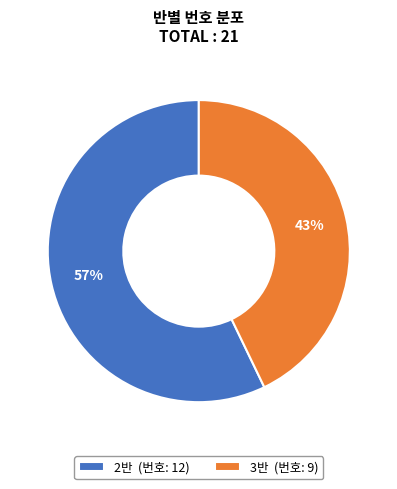

To the nearest percent, what is the average slice percentage?

50%